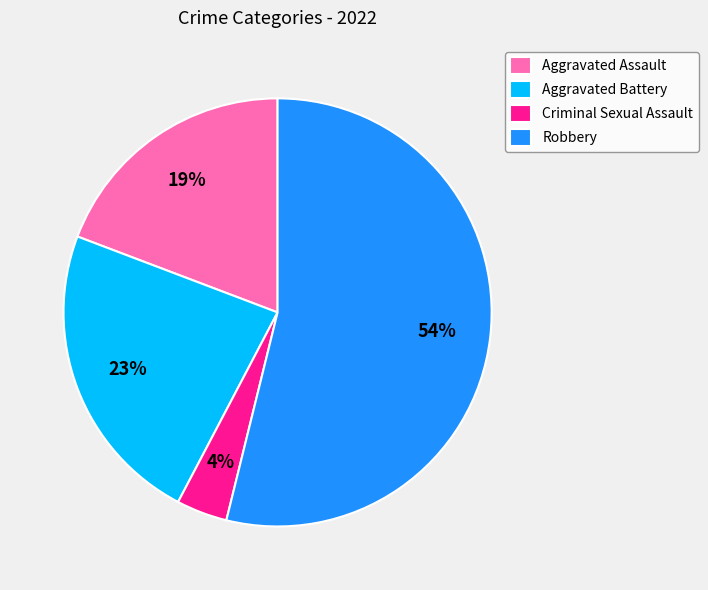

What is the ratio of the value at Aggravated Assault to the value at Aggravated Battery?

0.8